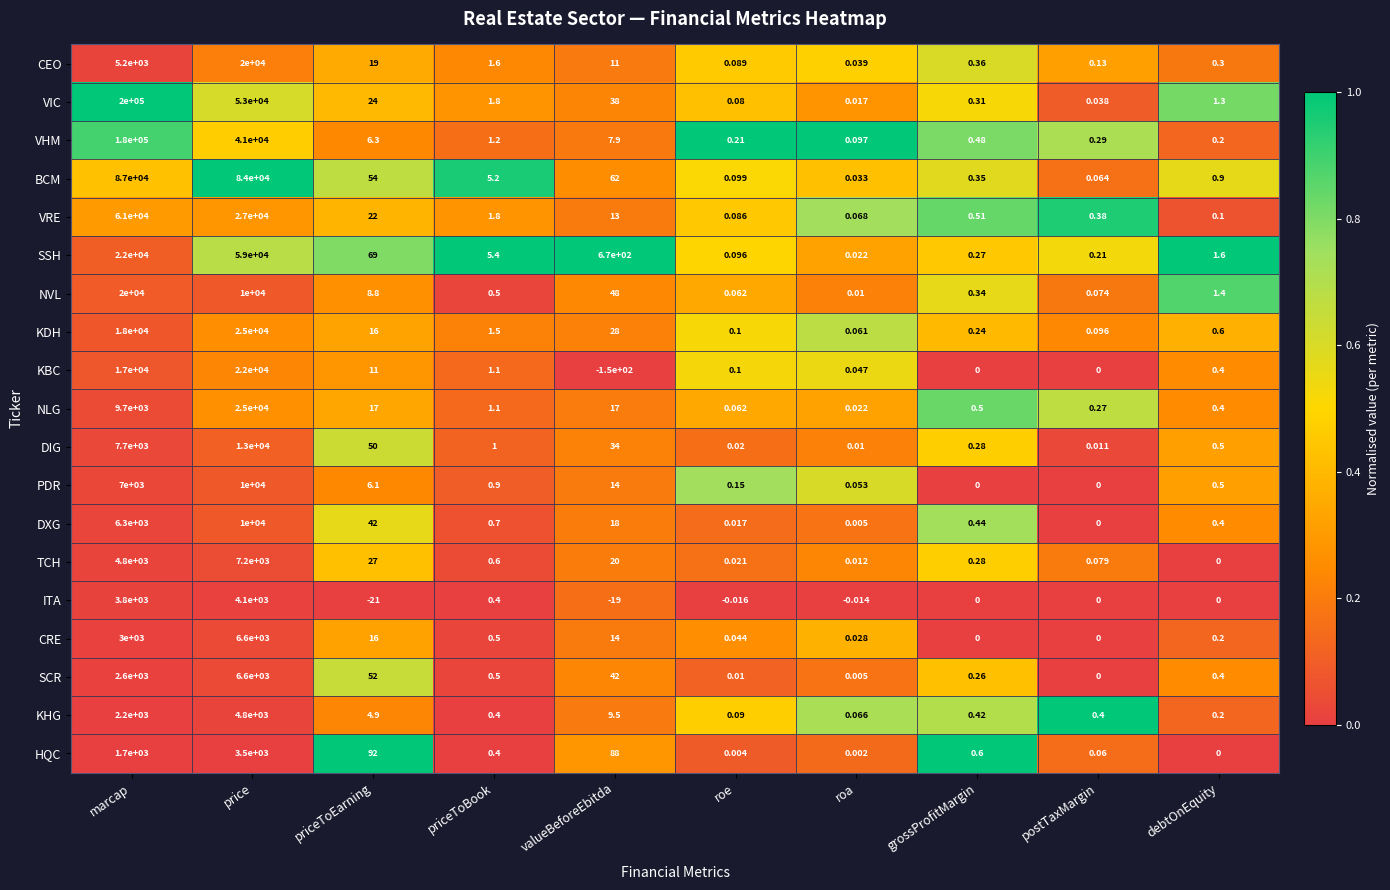

Which series has the largest total across all categories?

VIC